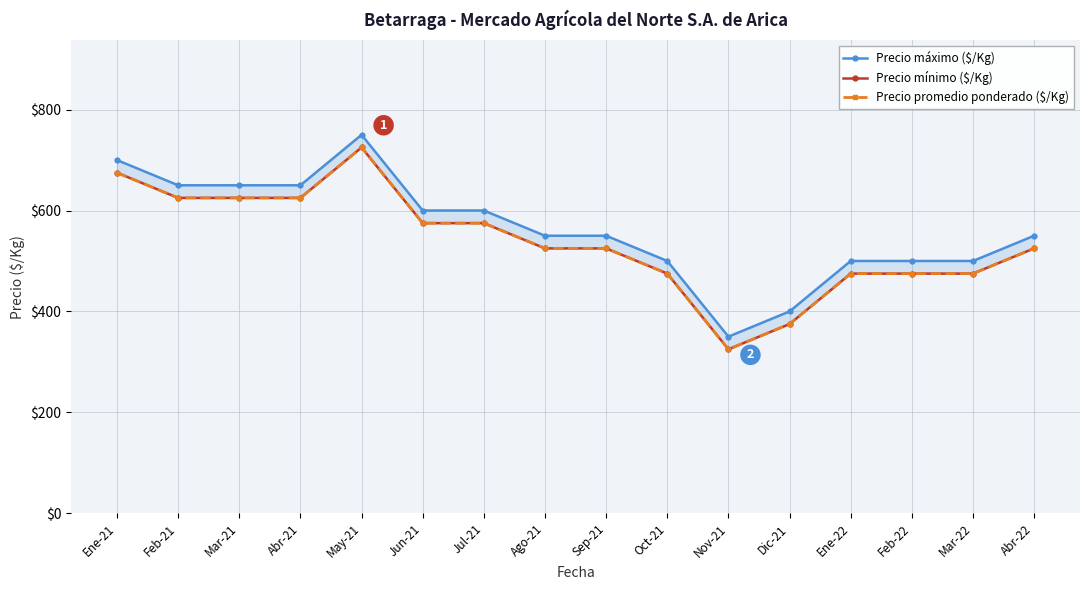

List the series in order of their peak value, lowest first.

Precio mínimo ($/Kg), Precio promedio ponderado ($/Kg), Precio máximo ($/Kg)